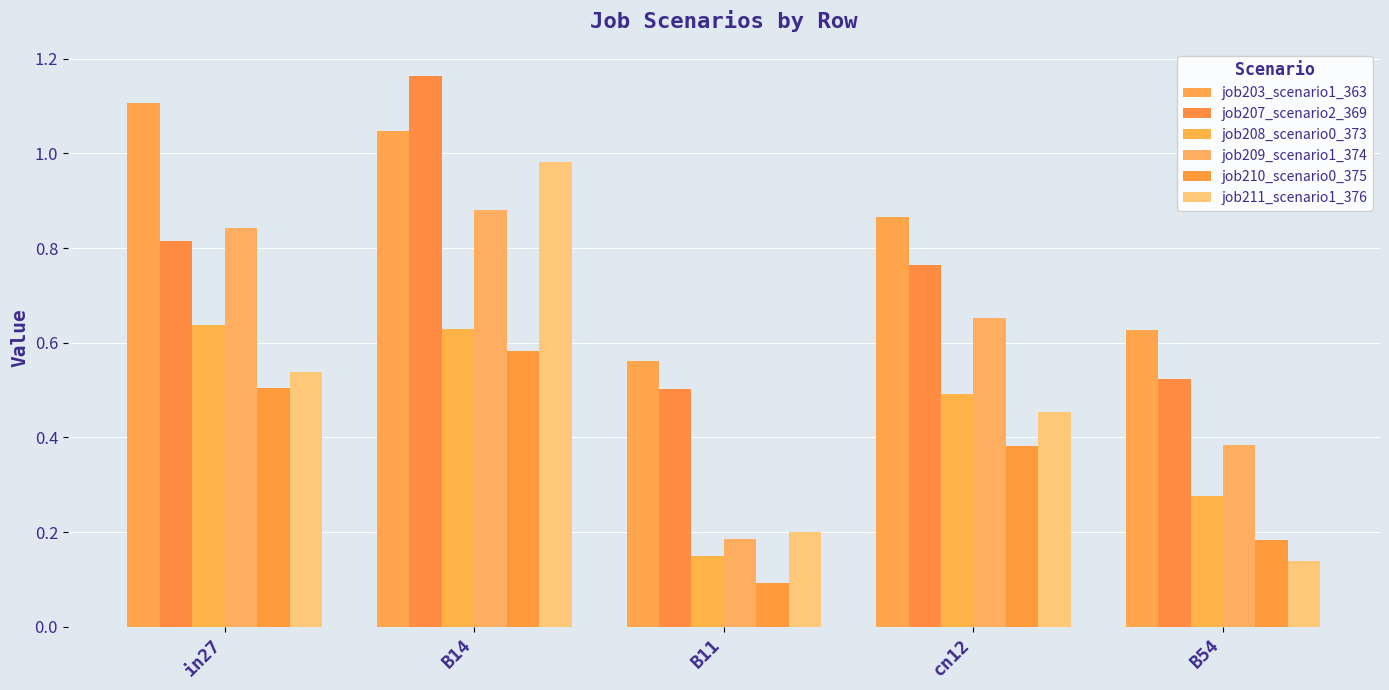

Reading right to left, what are all the values shown in this chart?

job203_scenario1_363: B54=0.6	cn12=0.9	B11=0.6	B14=1.0	in27=1.1
job207_scenario2_369: B54=0.5	cn12=0.8	B11=0.5	B14=1.2	in27=0.8
job208_scenario0_373: B54=0.3	cn12=0.5	B11=0.2	B14=0.6	in27=0.6
job209_scenario1_374: B54=0.4	cn12=0.7	B11=0.2	B14=0.9	in27=0.8
job210_scenario0_375: B54=0.2	cn12=0.4	B11=0.1	B14=0.6	in27=0.5
job211_scenario1_376: B54=0.1	cn12=0.5	B11=0.2	B14=1.0	in27=0.5